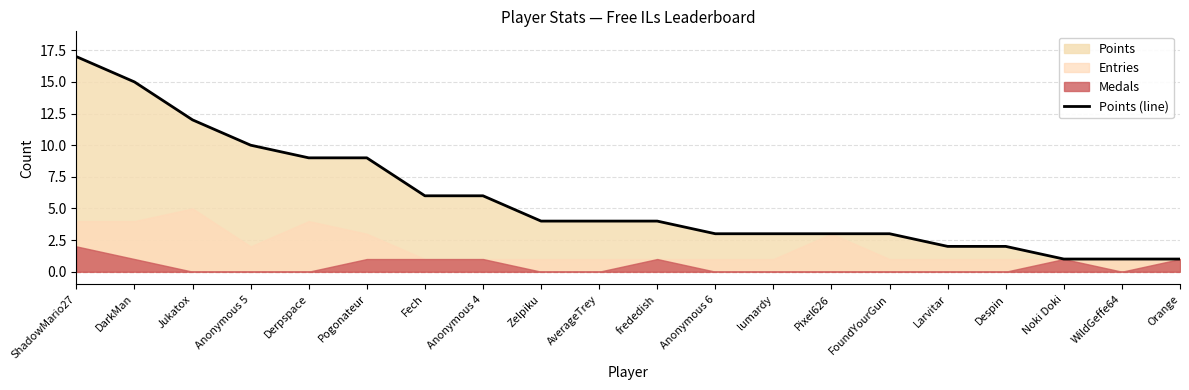

Rank the categories by value from lowest to highest.

Noki Doki, WildGeffe64, Orange, Larvitar, Despin, Anonymous 6, lumardy, Pixel626, FoundYourGun, Zelpiku, AverageTrey, frededish, Fech, Anonymous 4, Derpspace, Pogonateur, Anonymous 5, Jukatox, DarkMan, ShadowMario27